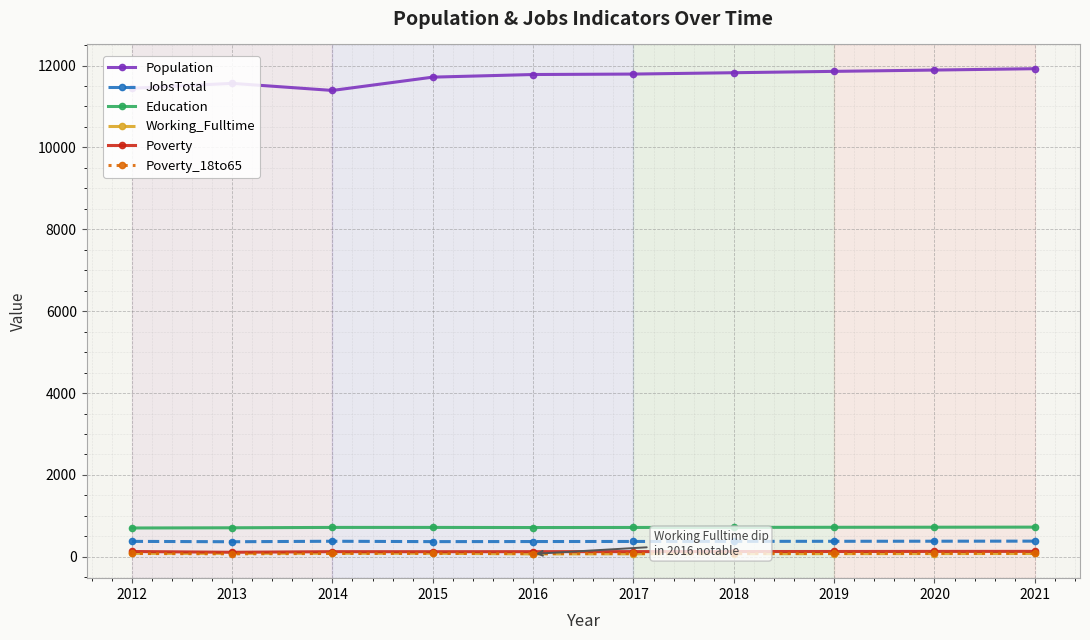

Which series has the widest spread of values?

Population